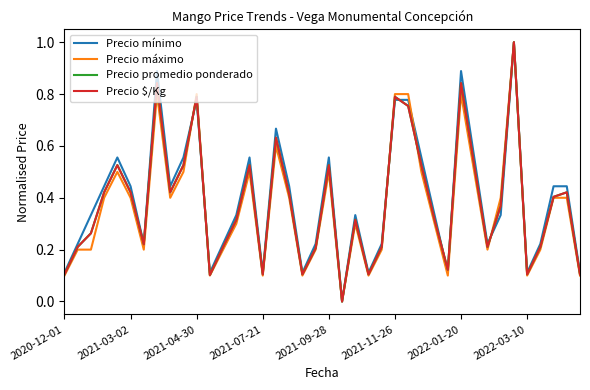

How many lines are shown in the chart?

4